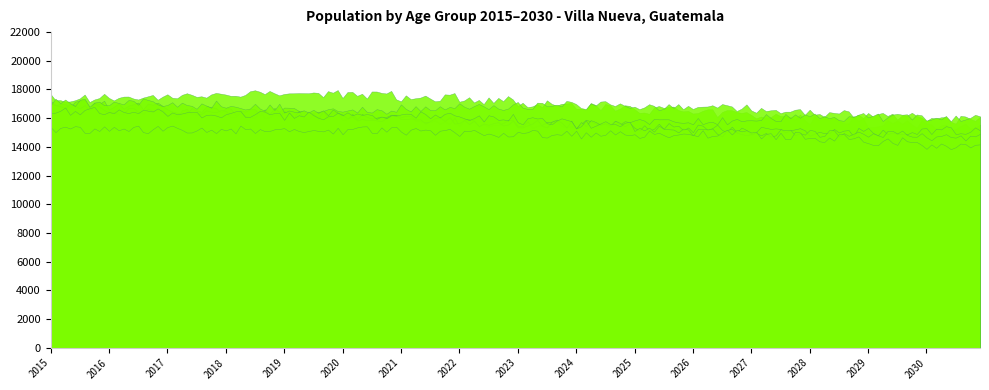

At 2025, list the series in order from largest to smallest.

Total, 5 a 9, 0 a 4, 10 a 14, 15 a 19, 20 a 24